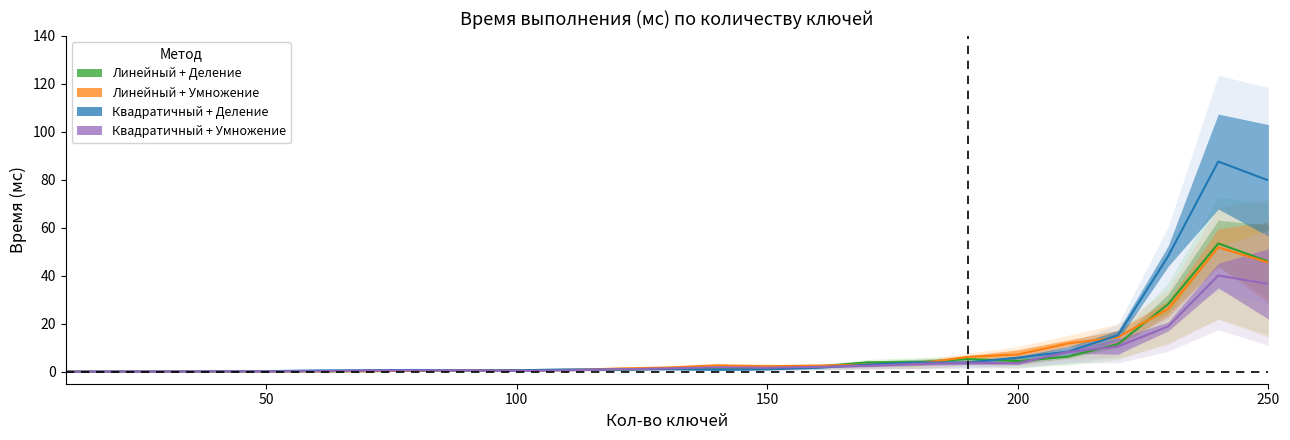

Between 4 and 7, which series saw the biggest shift?

Квадратичный + Умножение